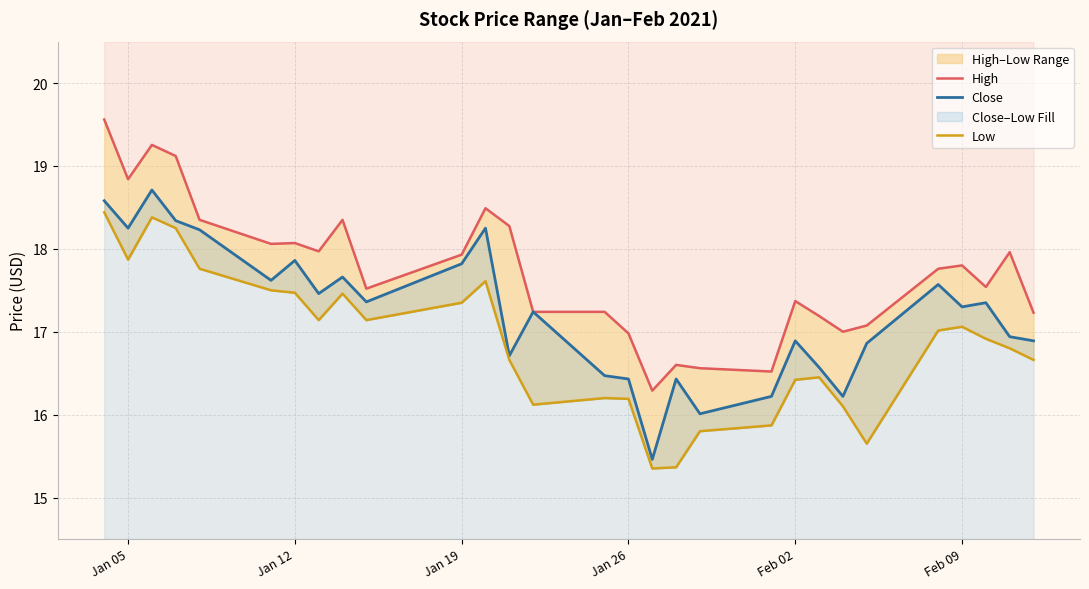

How many lines are shown in the chart?

3